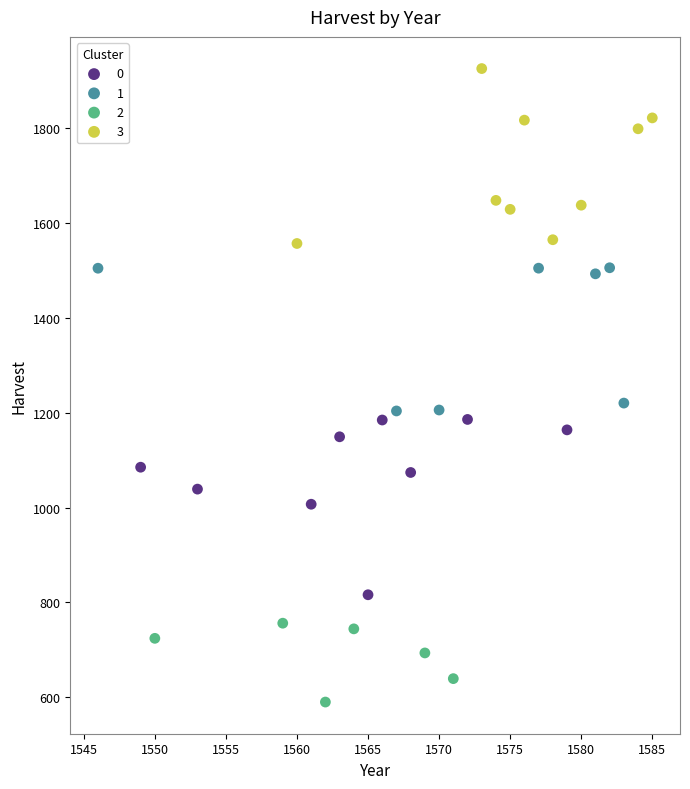

Which series reaches the maximum Y coordinate?

3